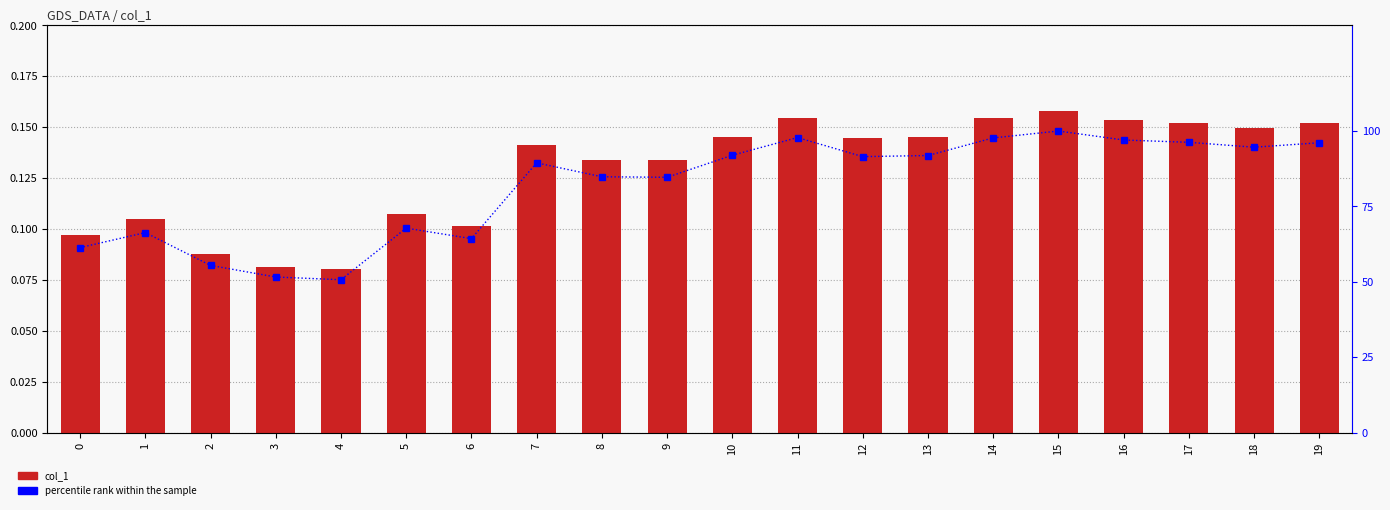

True or false: percentile rank within the sample has a value of 33.2 at 17.

False